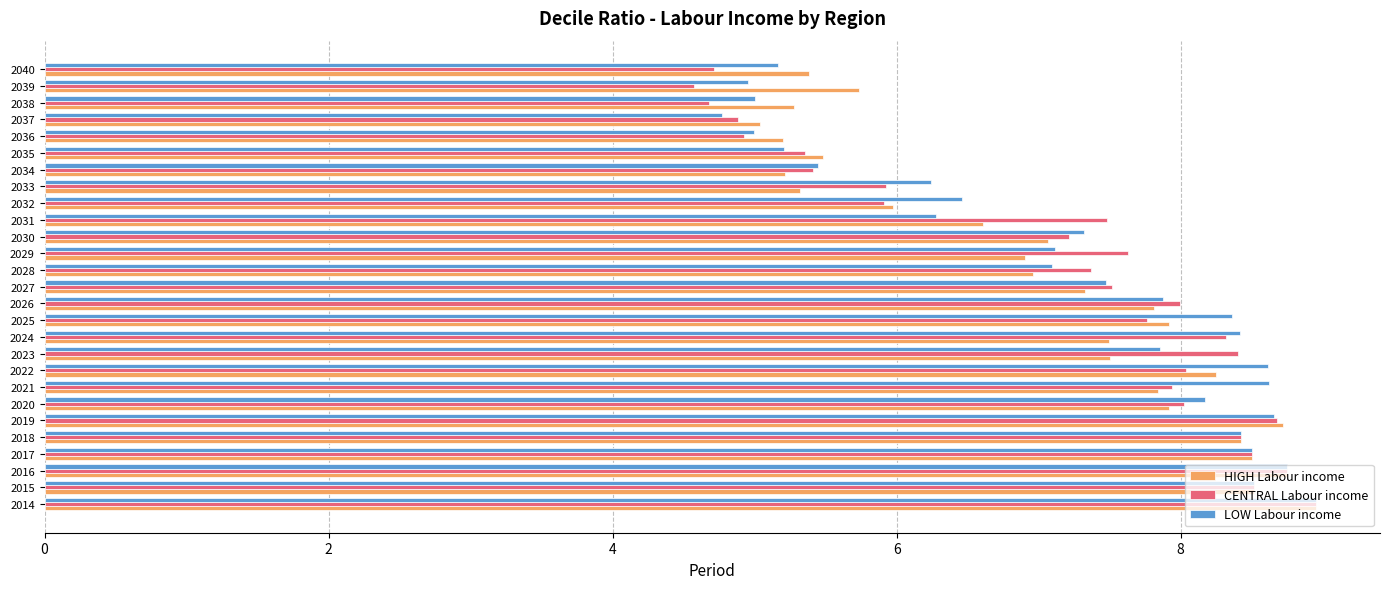

True or false: CENTRAL Labour income has a value of 10.6 at 2026.

False